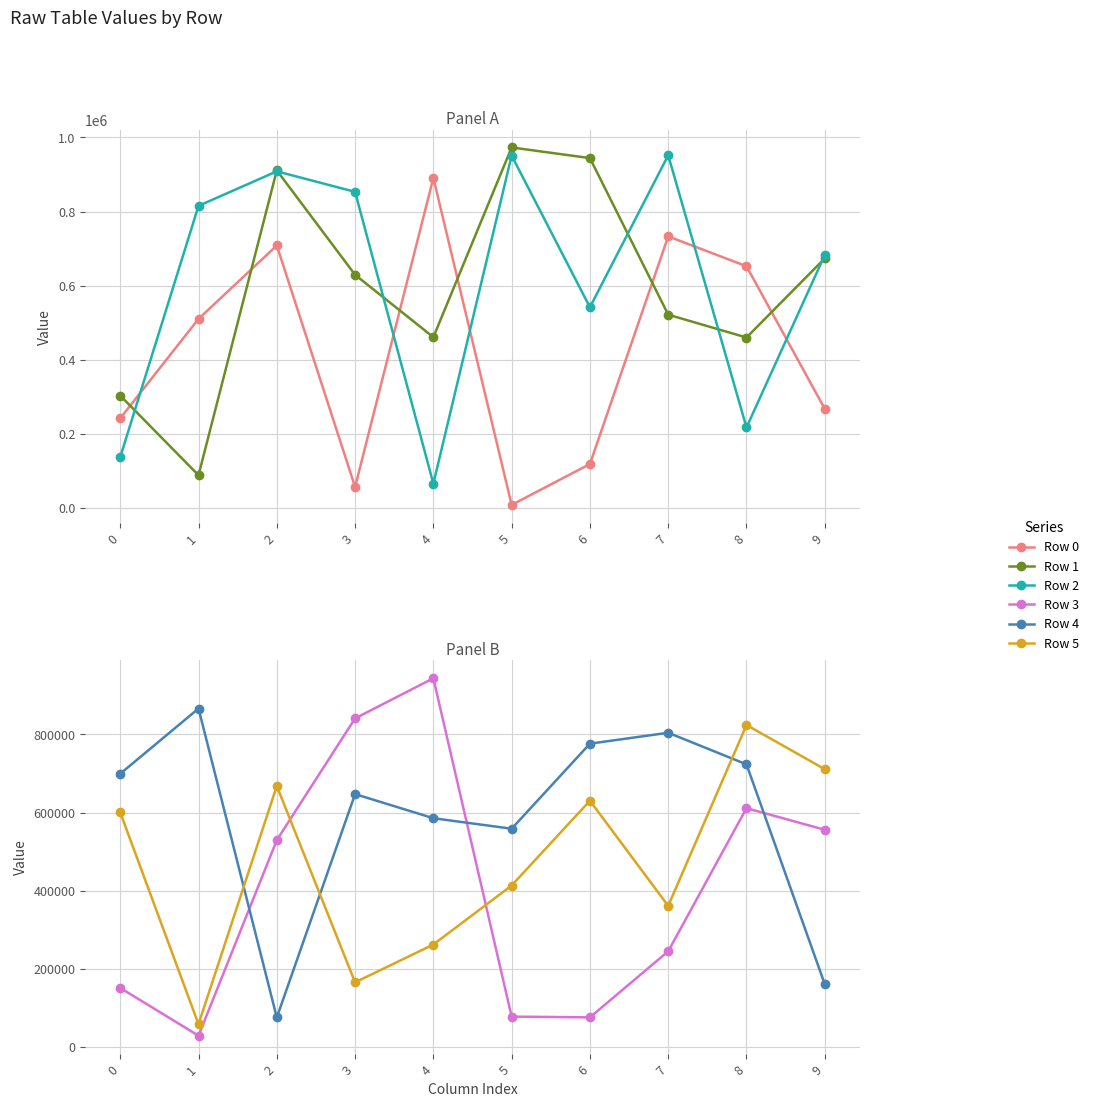

Reading left to right, what are all the values shown in this chart?

Row 0: 241774	510176	708357	56613	890900	8133	118434	732974	652320	267453
Row 1: 303234	88308	911160	629265	460866	973026	944295	521657	459935	673551
Row 2: 137126	815372	908584	853198	65463	951100	541639	951909	217204	682693
Row 3: 151082	28782	529476	841147	943909	77667	75742	244867	611266	556003
Row 4: 699419	866405	75435	647325	585620	558690	776489	804407	723467	160675
Row 5: 600348	58163	668093	165353	262211	413324	630385	361209	824248	711144